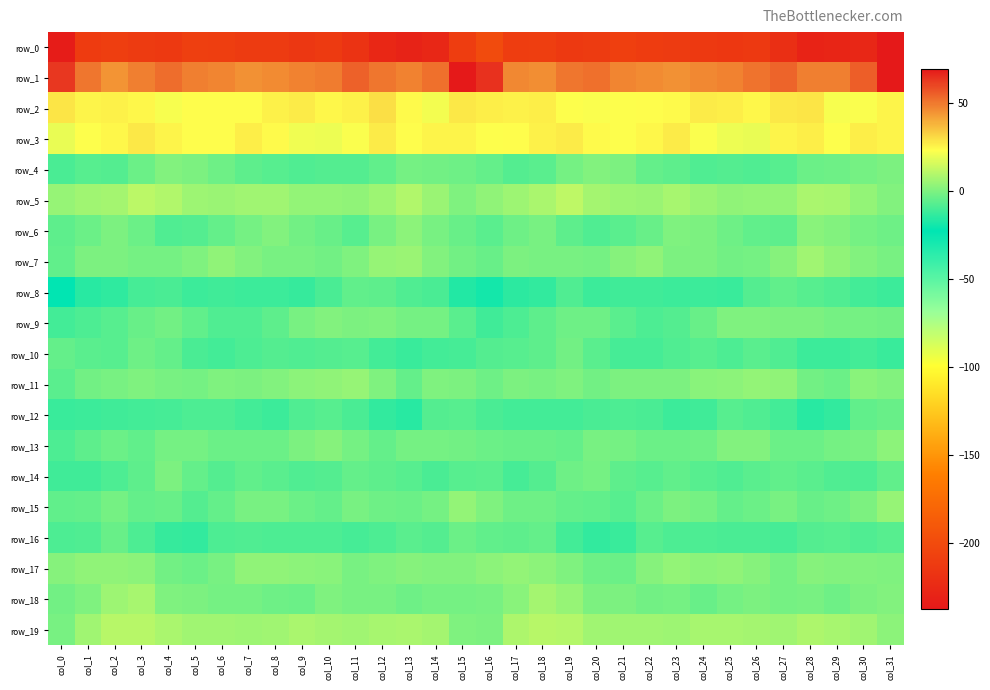

What is the minimum value shown in the chart?

-237.4